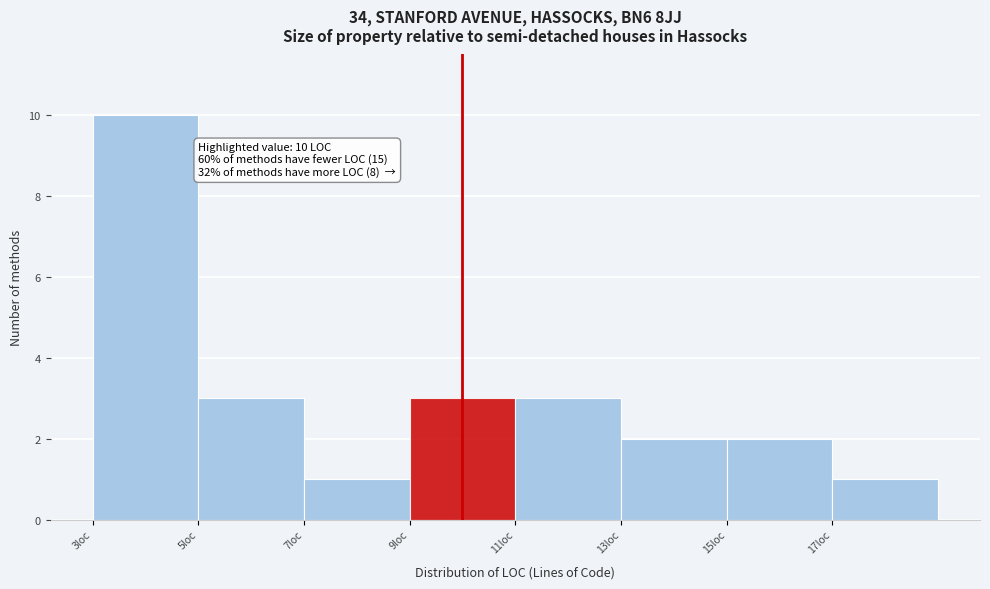

Over which range of the x-axis is the bar tallest?

3 to 5